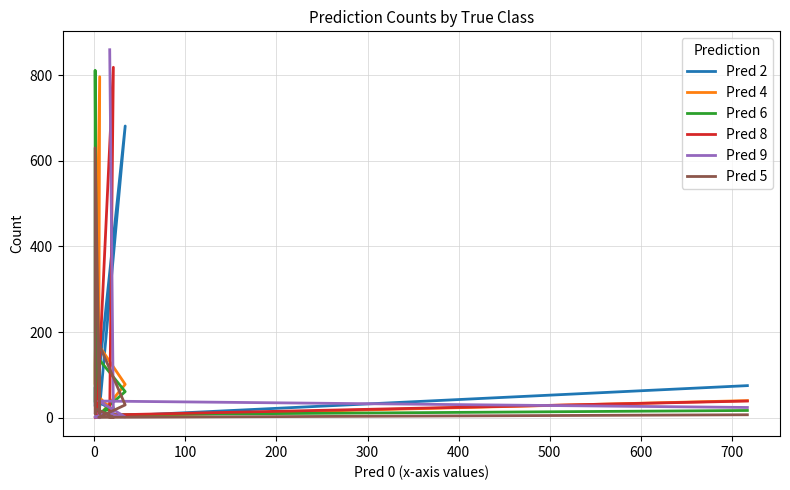

What is the label of the 8th point from the right?

100